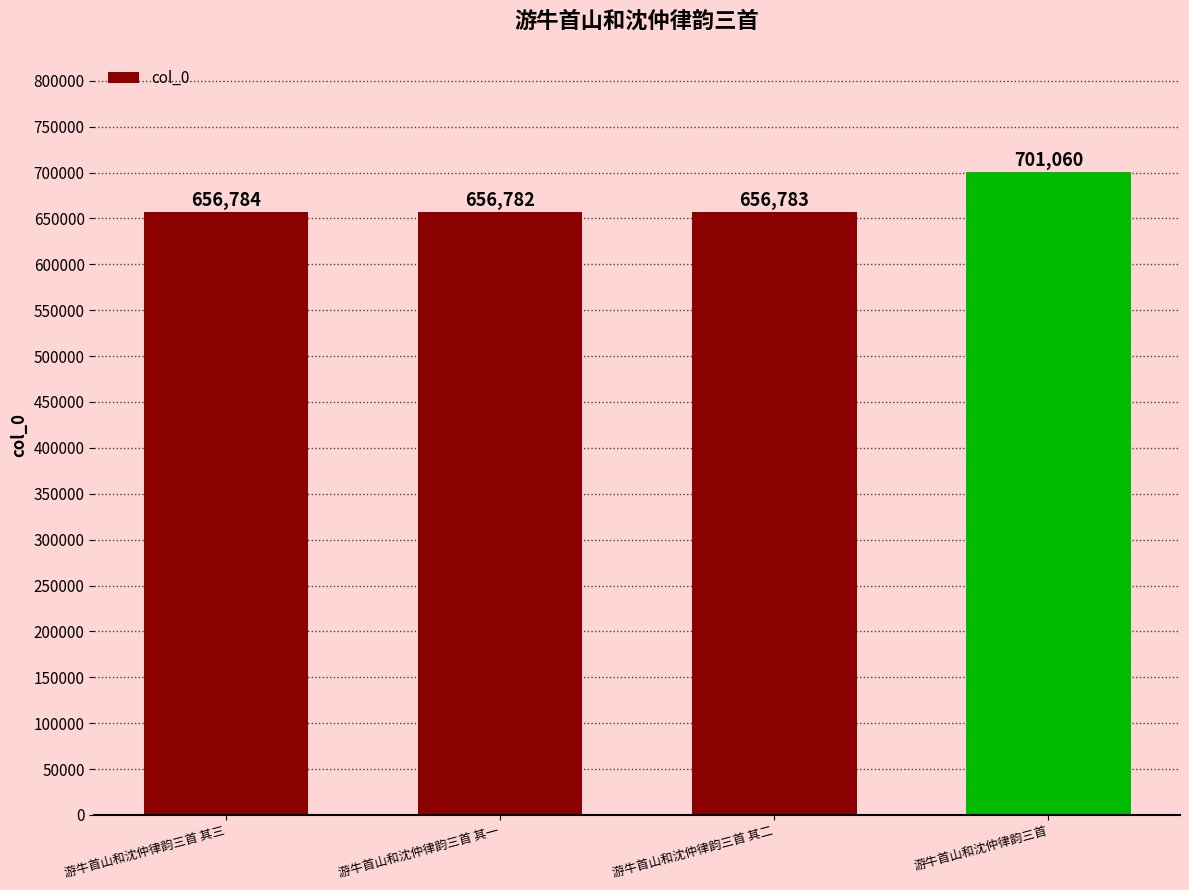

What is the change in value from 游牛首山和沈仲律韵三首 其三 to 游牛首山和沈仲律韵三首 其二?

-1